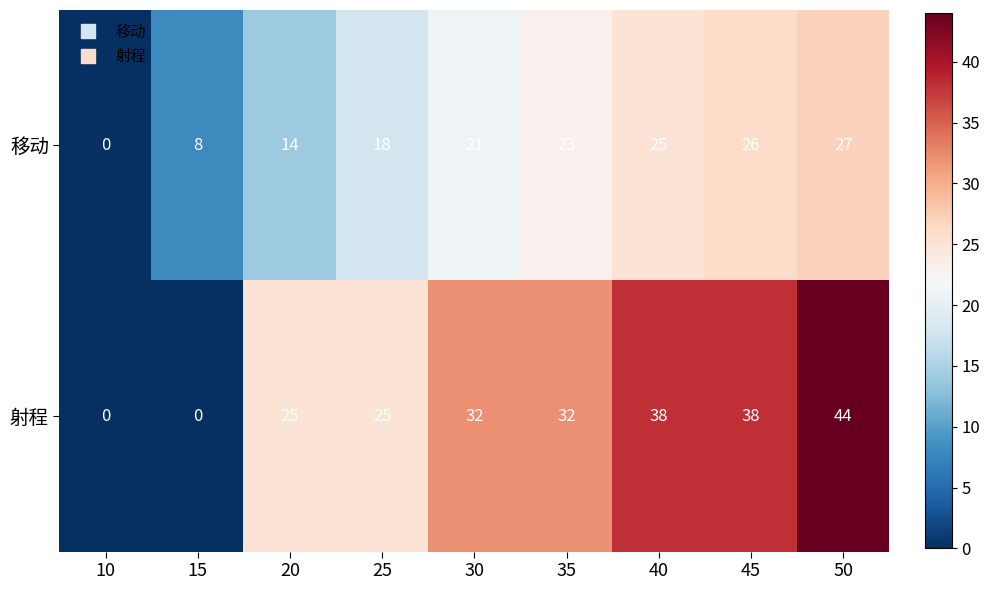

Is it true that 移动 equals 8 at 15?

True